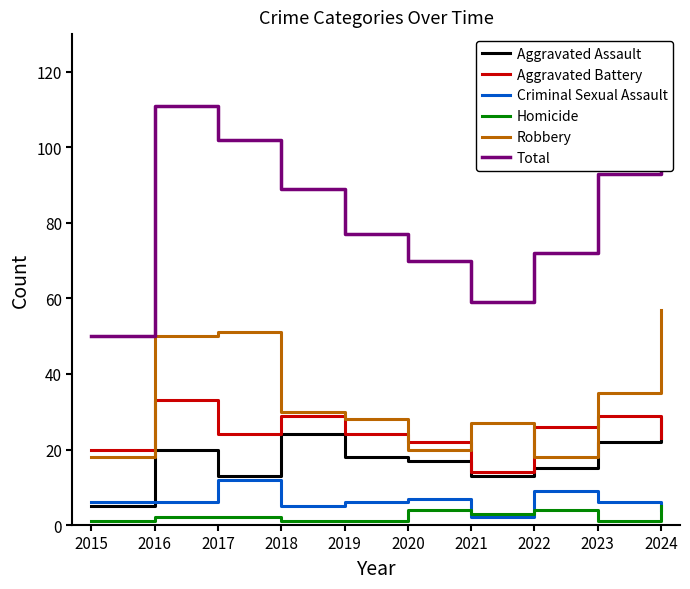

How many data points does each series have?

10